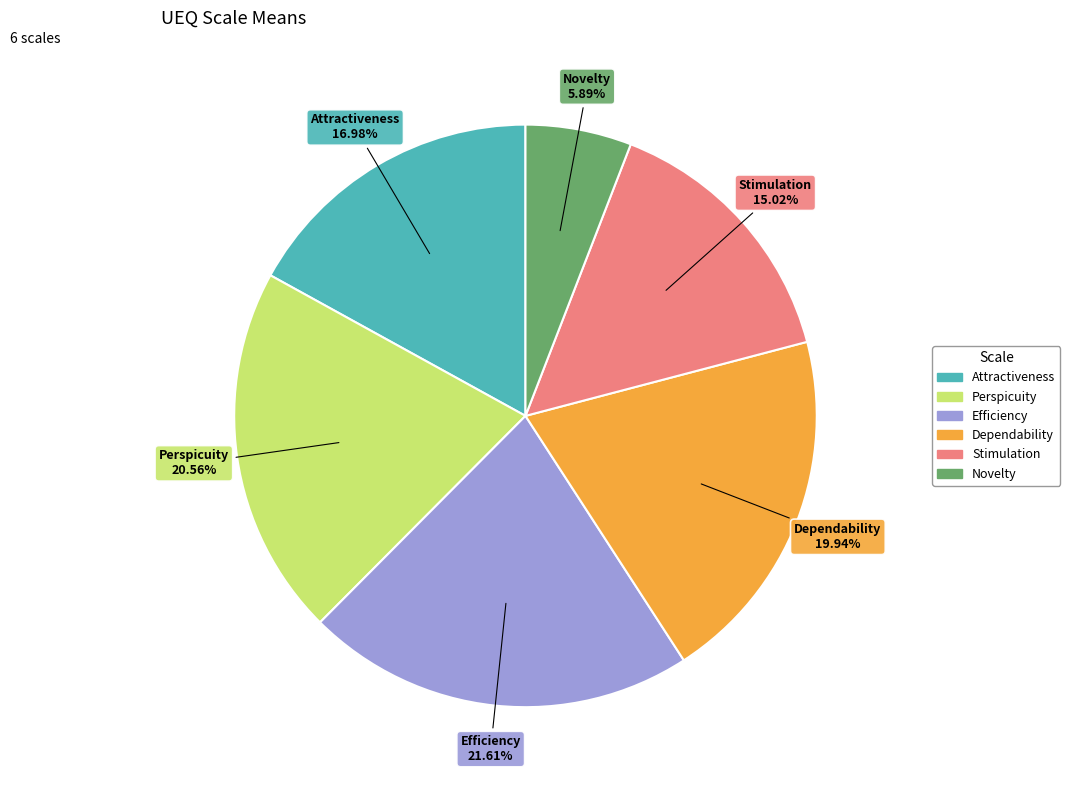

To the nearest percent, what portion does Novelty represent?

6%